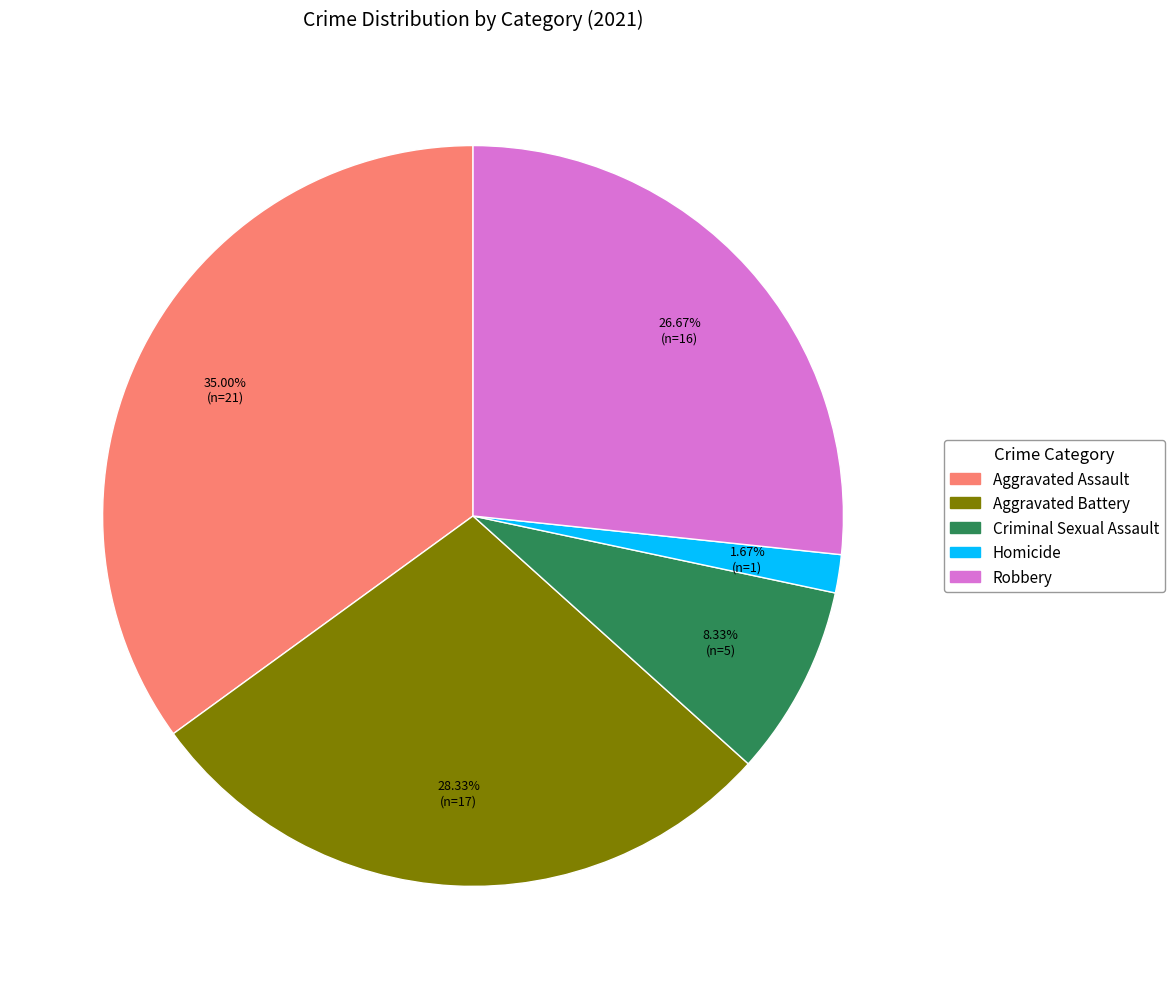

Which category has the biggest portion of the pie?

Aggravated Assault